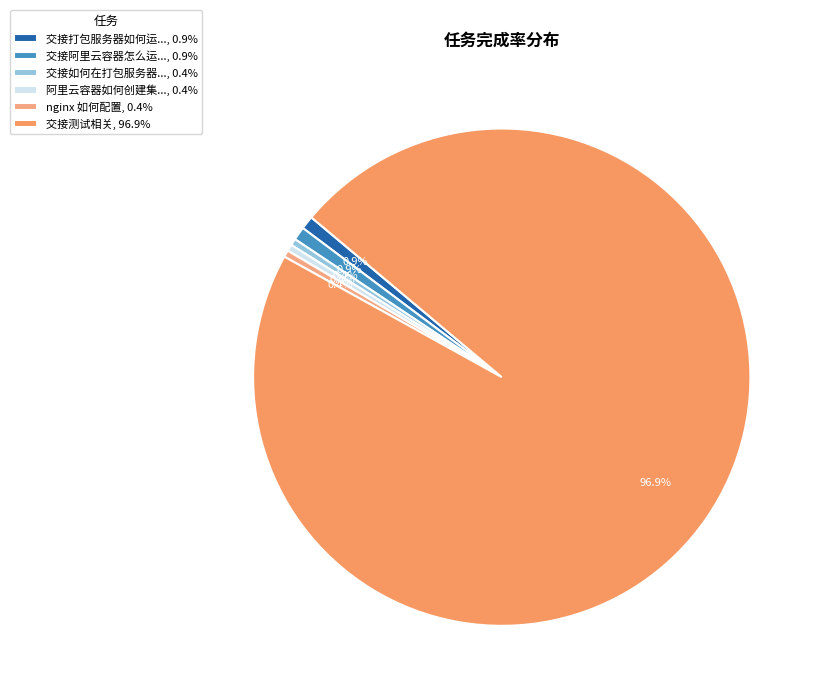

How many segments does this pie chart have?

6